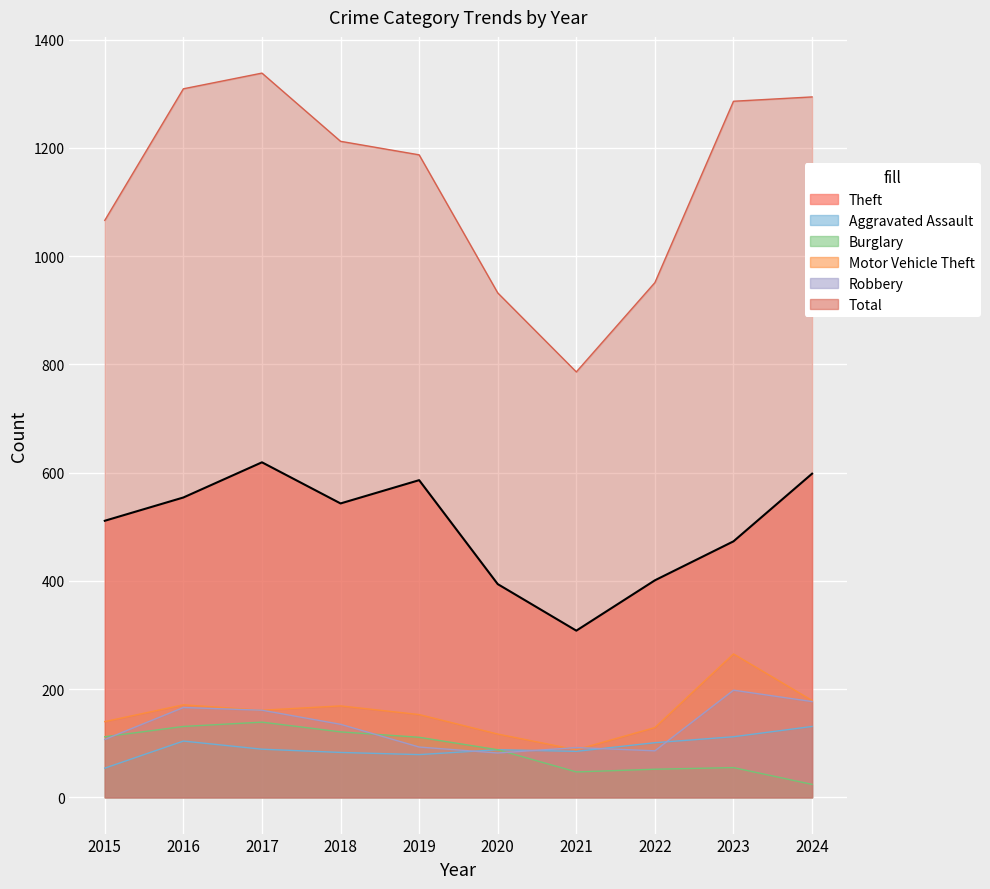

True or false: Aggravated Assault and Motor Vehicle Theft intersect in this chart.

False